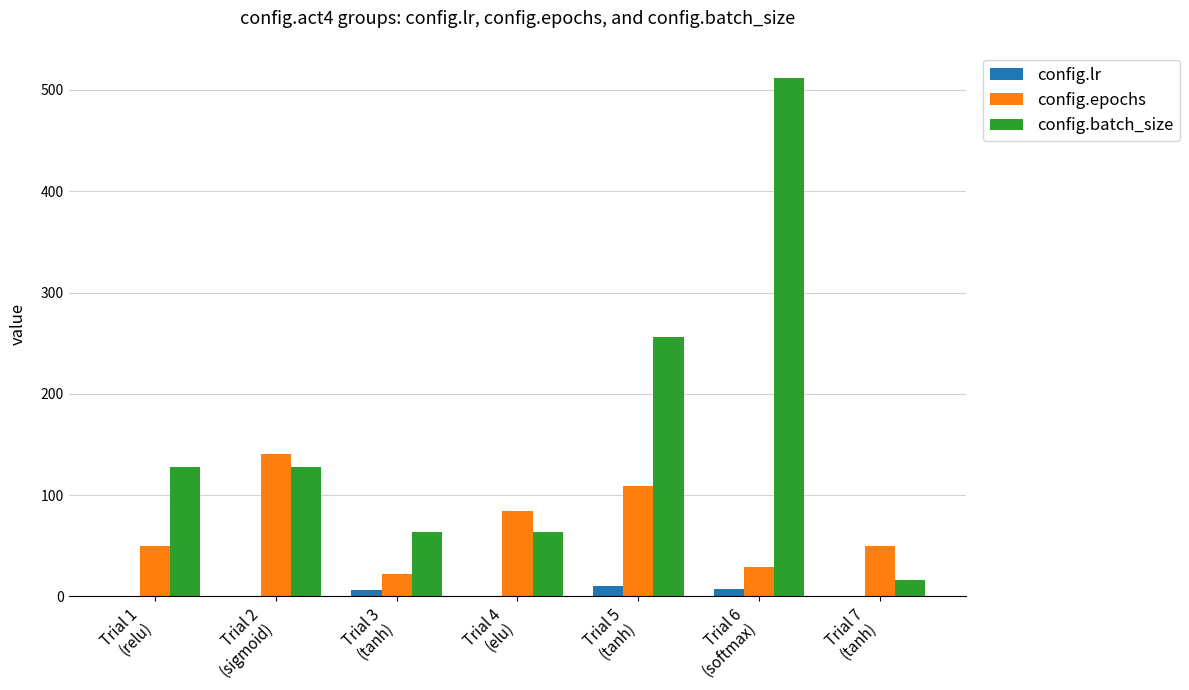

Which series has the largest total across all categories?

config.batch_size